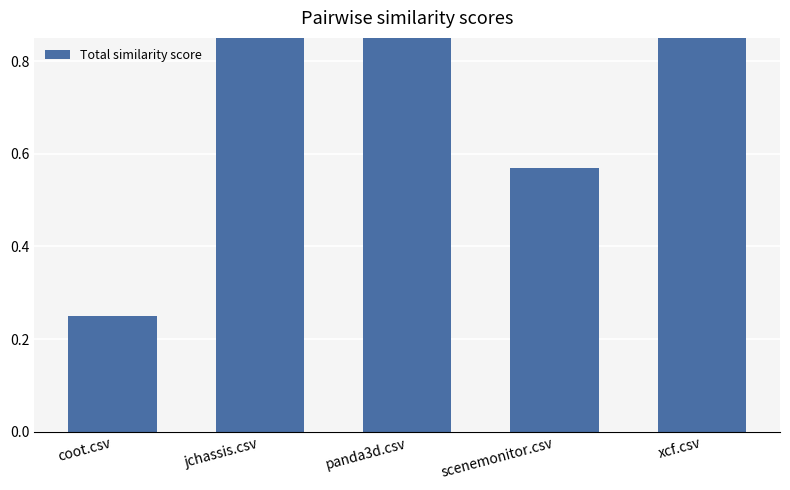

How many data points are above 1?

3